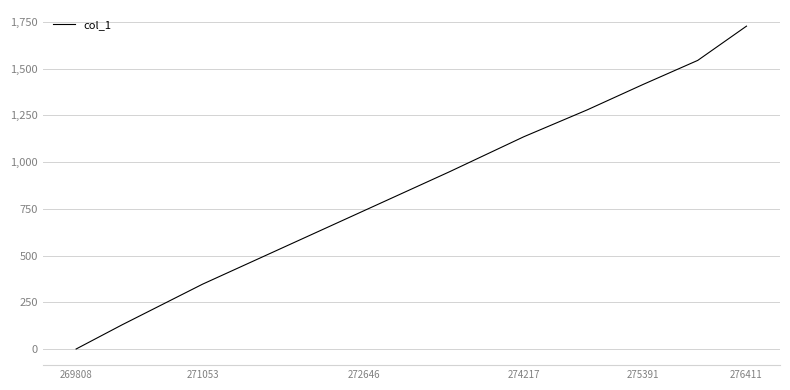

What is the greatest value displayed?

1727.5